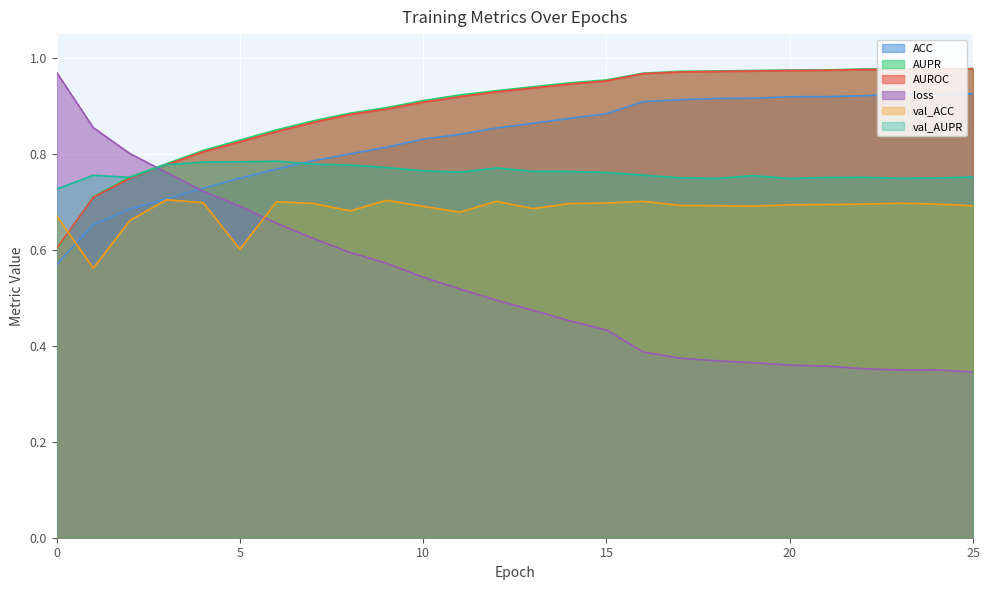

In AUPR, how many points are higher than both neighbors (excluding endpoints)?

1